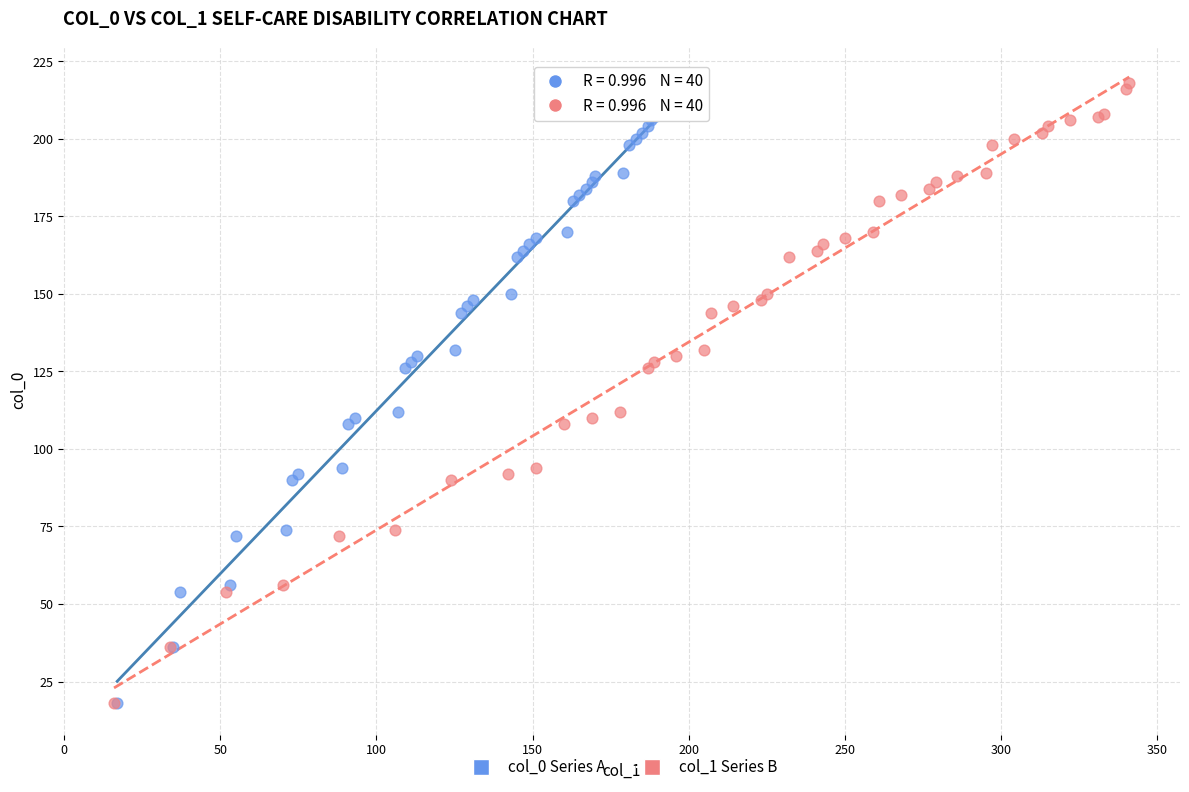

What are all the series names shown in the legend?

col_0 Series A, col_1 Series B